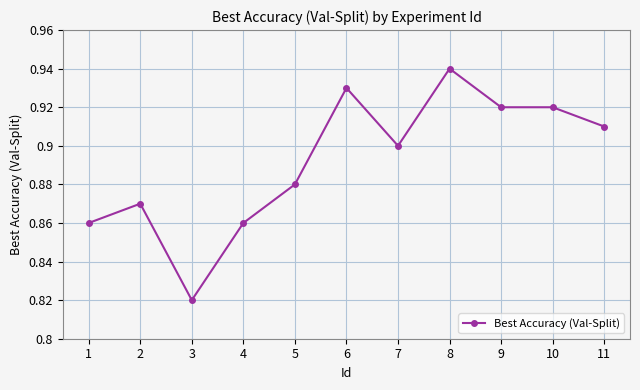

How many values are between 0 and 1?

11